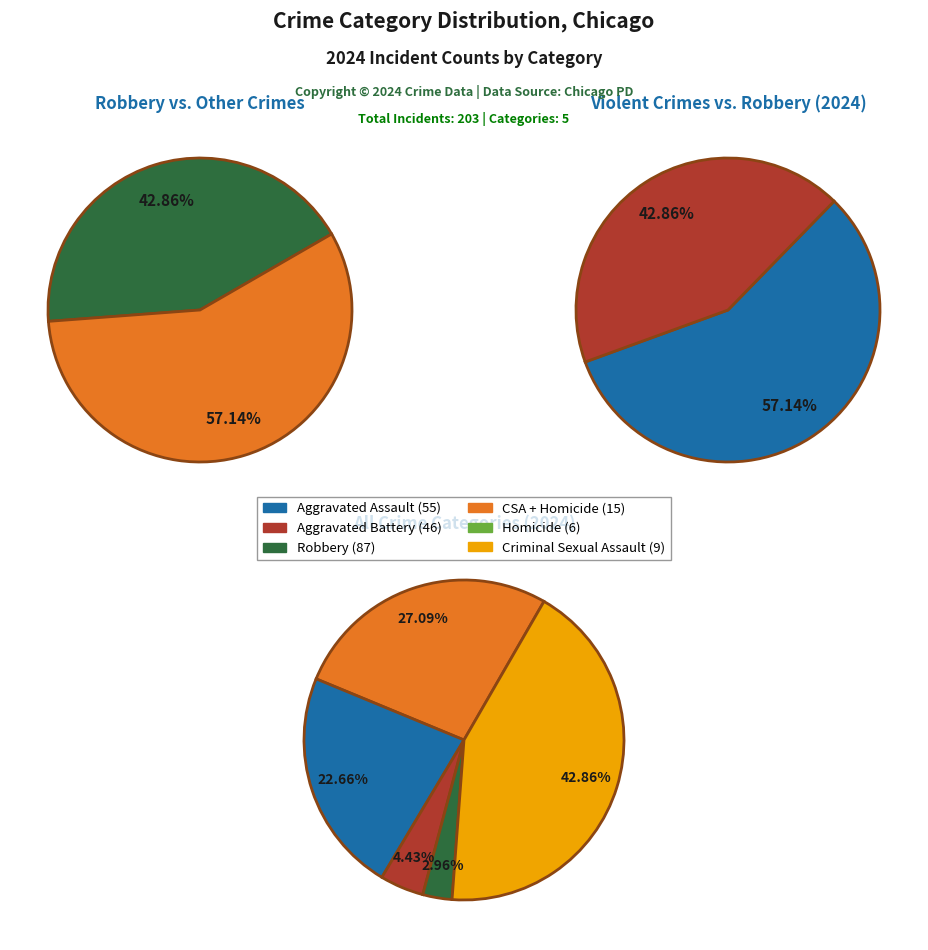

What is the change in value from Aggravated Battery to Criminal Sexual Assault?

-37